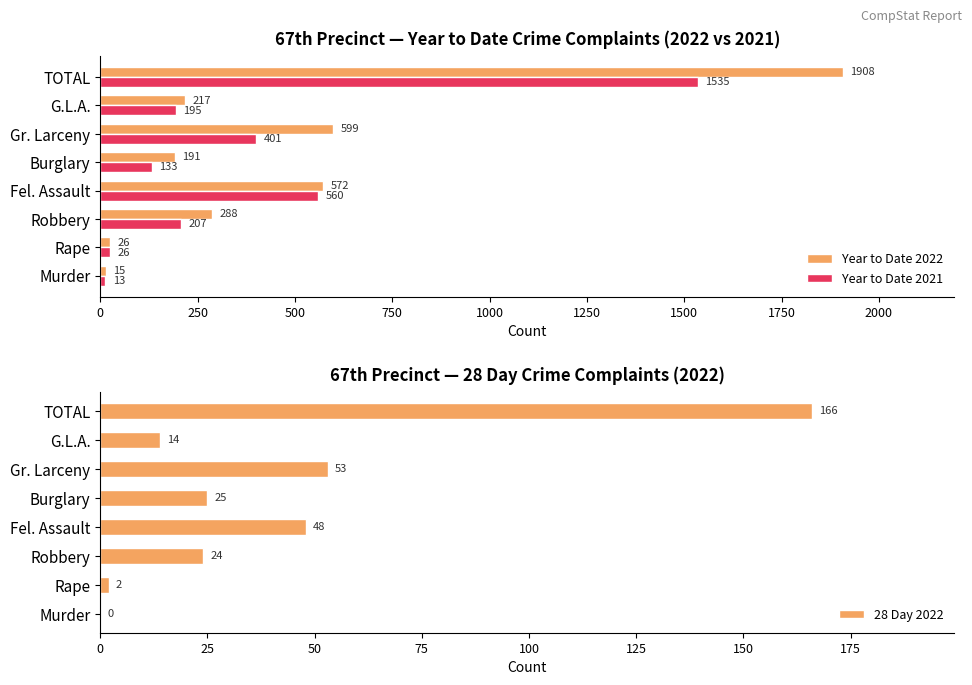

Does the chart contain any negative values?

No